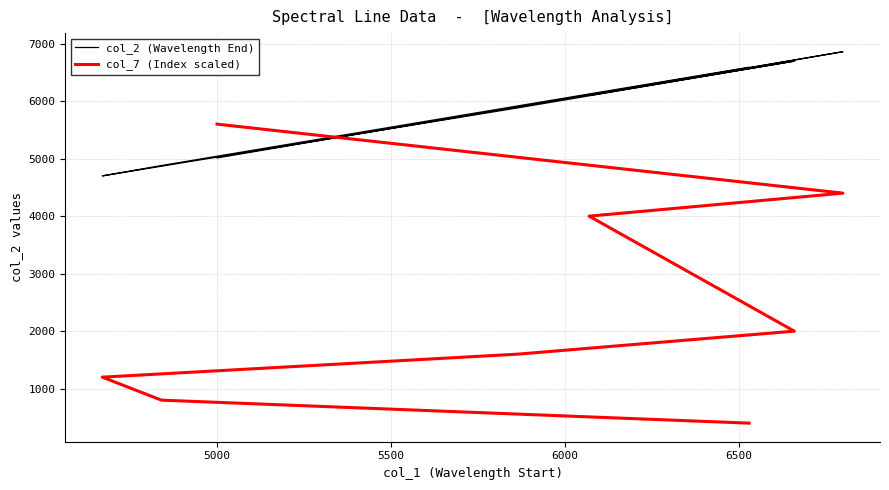

Which series has the largest total across all categories?

col_2 (Wavelength End)